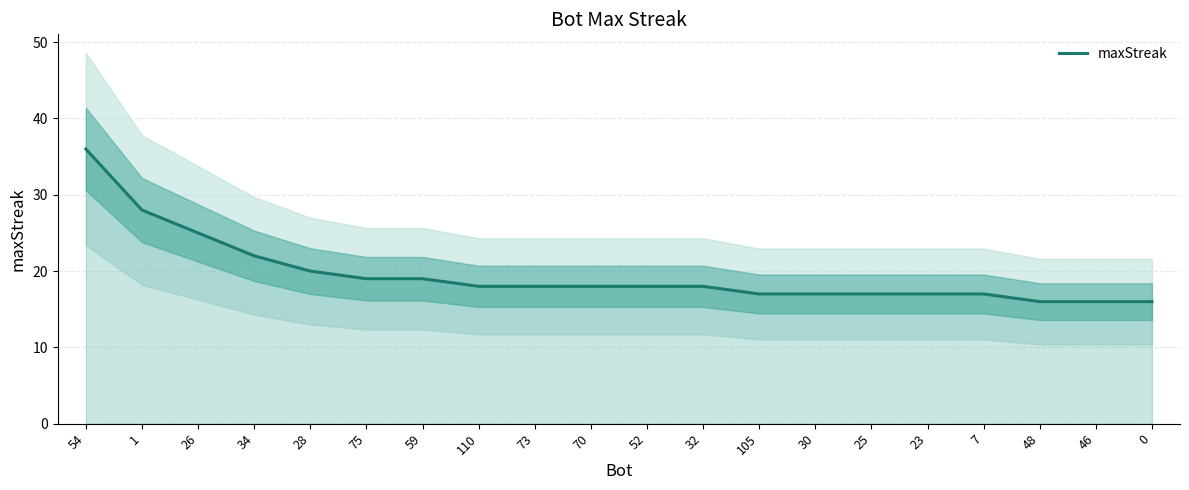

How many values exceed 18?

7